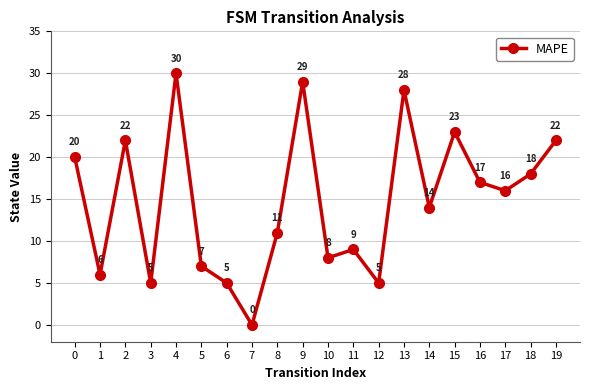

What is the average value?

15